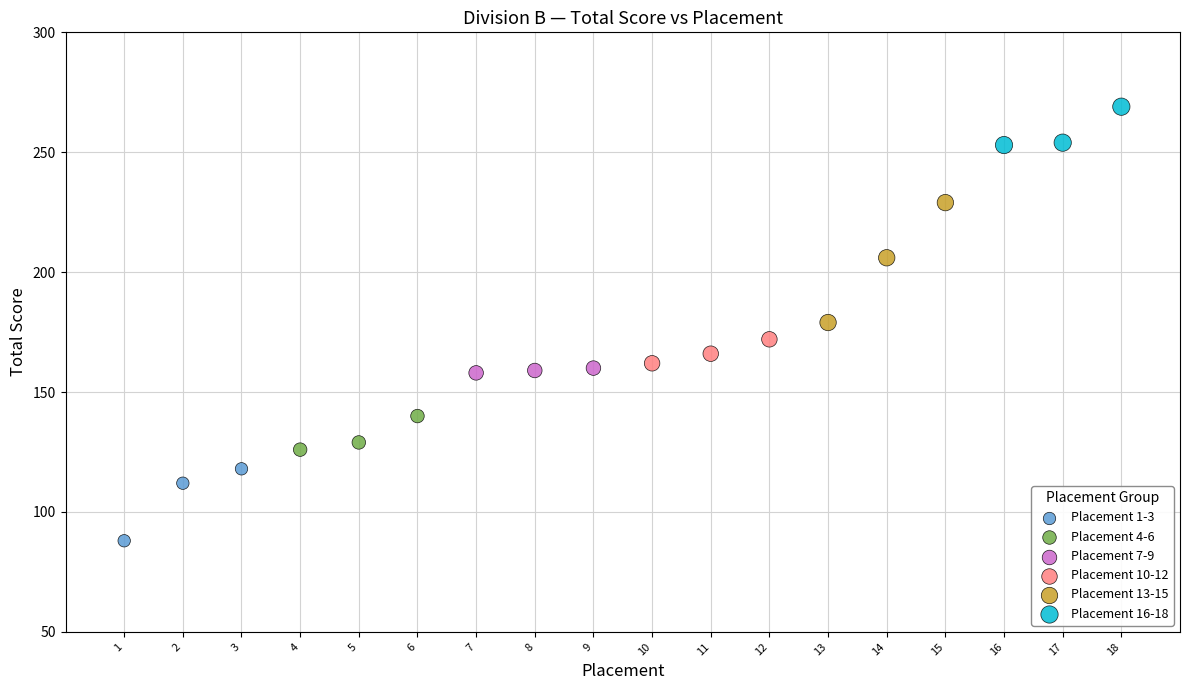

Which series reaches the minimum Y coordinate?

Placement 1-3